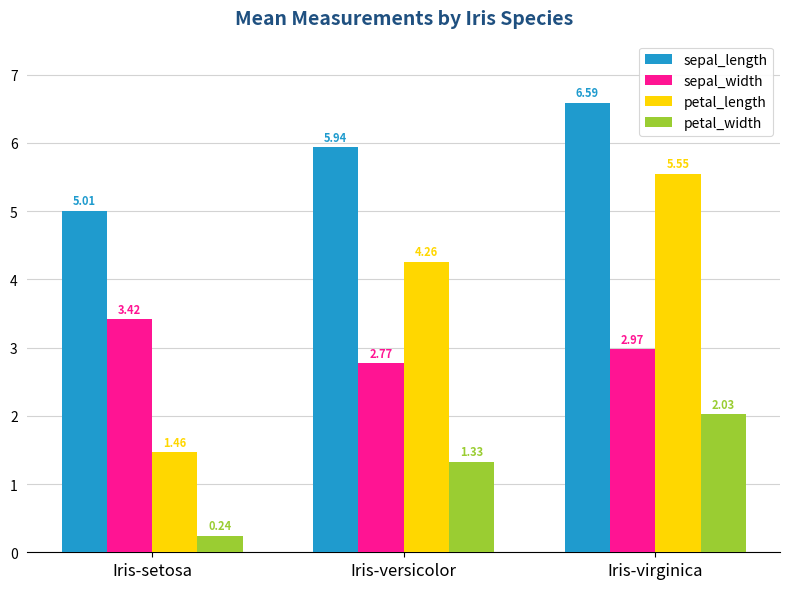

Which category has the highest value across all series?

Iris-virginica